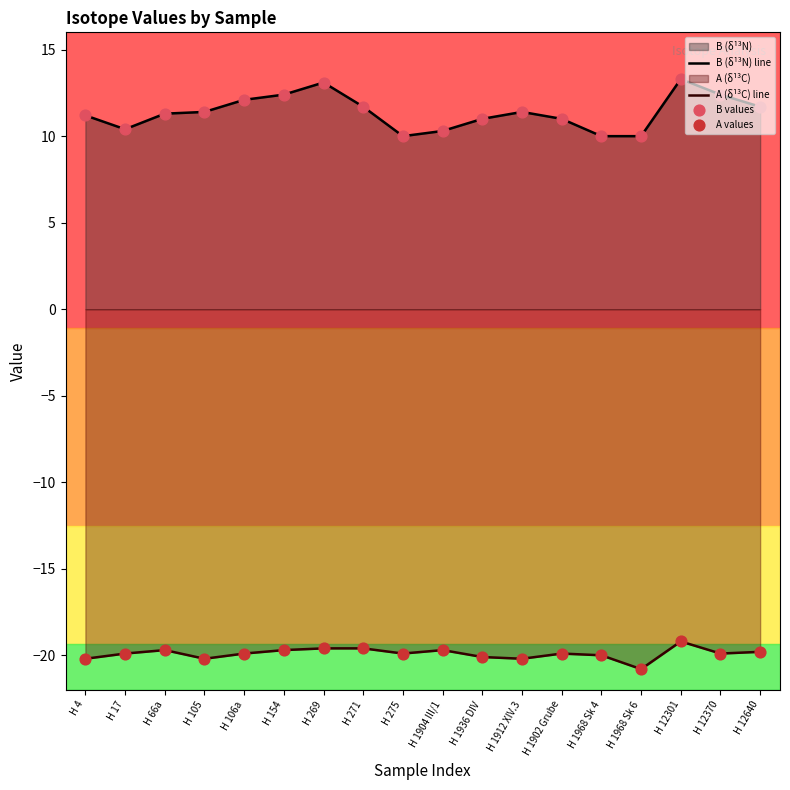

Which series has the widest spread of Y values?

B (δ¹³N) line